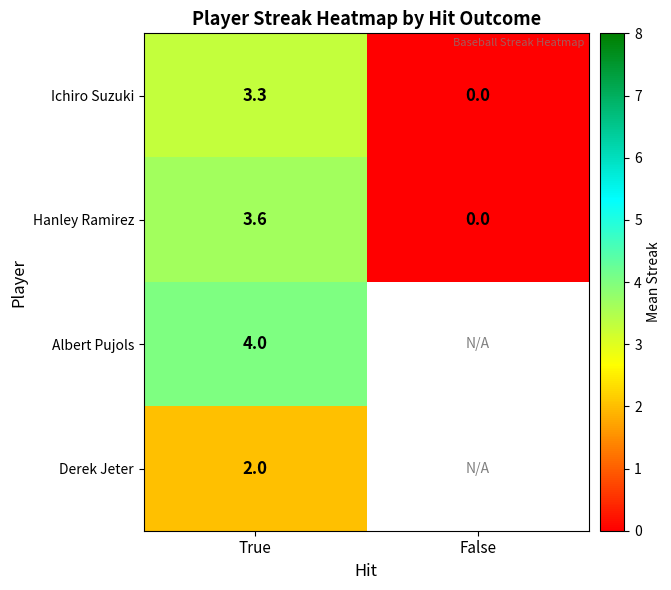

How many data points does each series have?

2